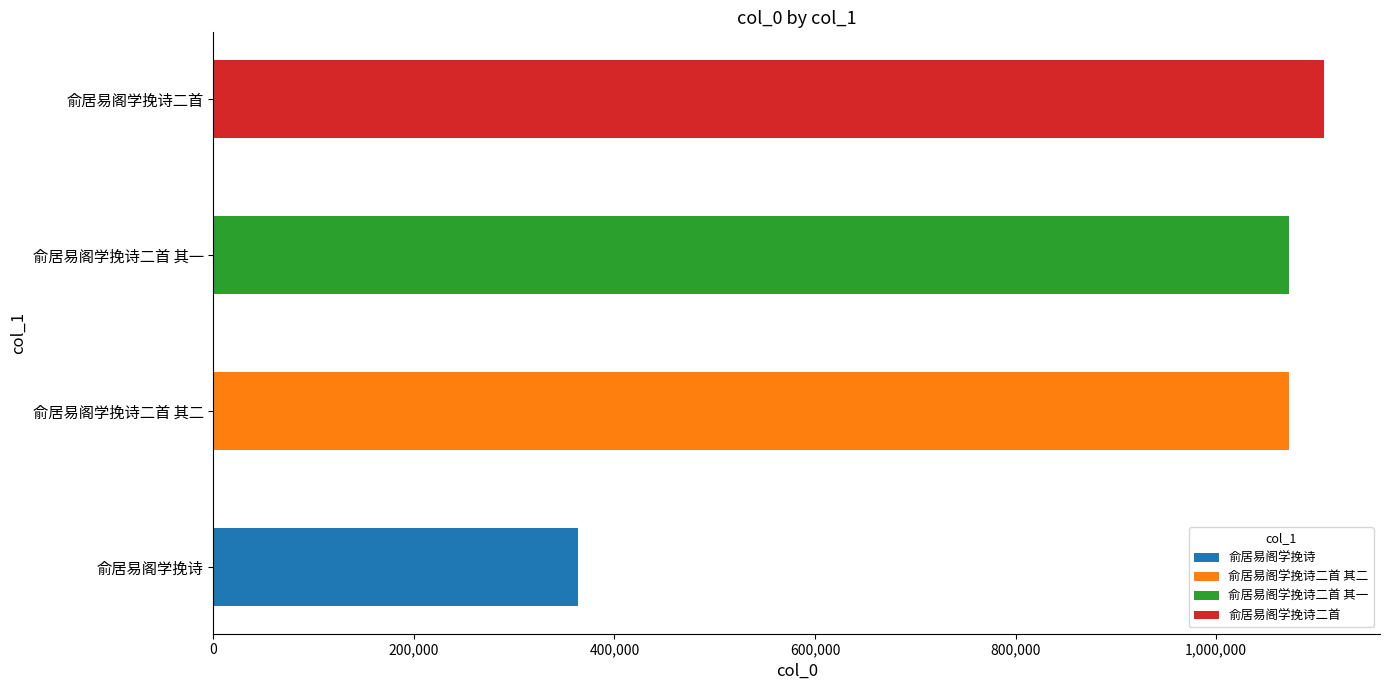

List the labels in order of value, largest first.

俞居易阁学挽诗二首, 俞居易阁学挽诗二首 其二, 俞居易阁学挽诗二首 其一, 俞居易阁学挽诗